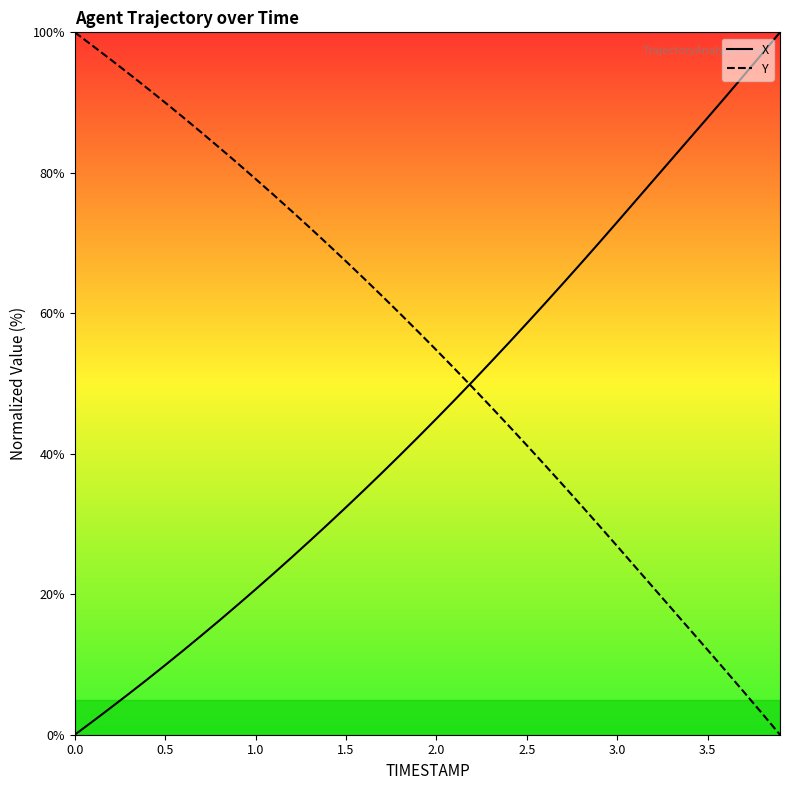

True or false: X has more than 2 interior local peaks.

False